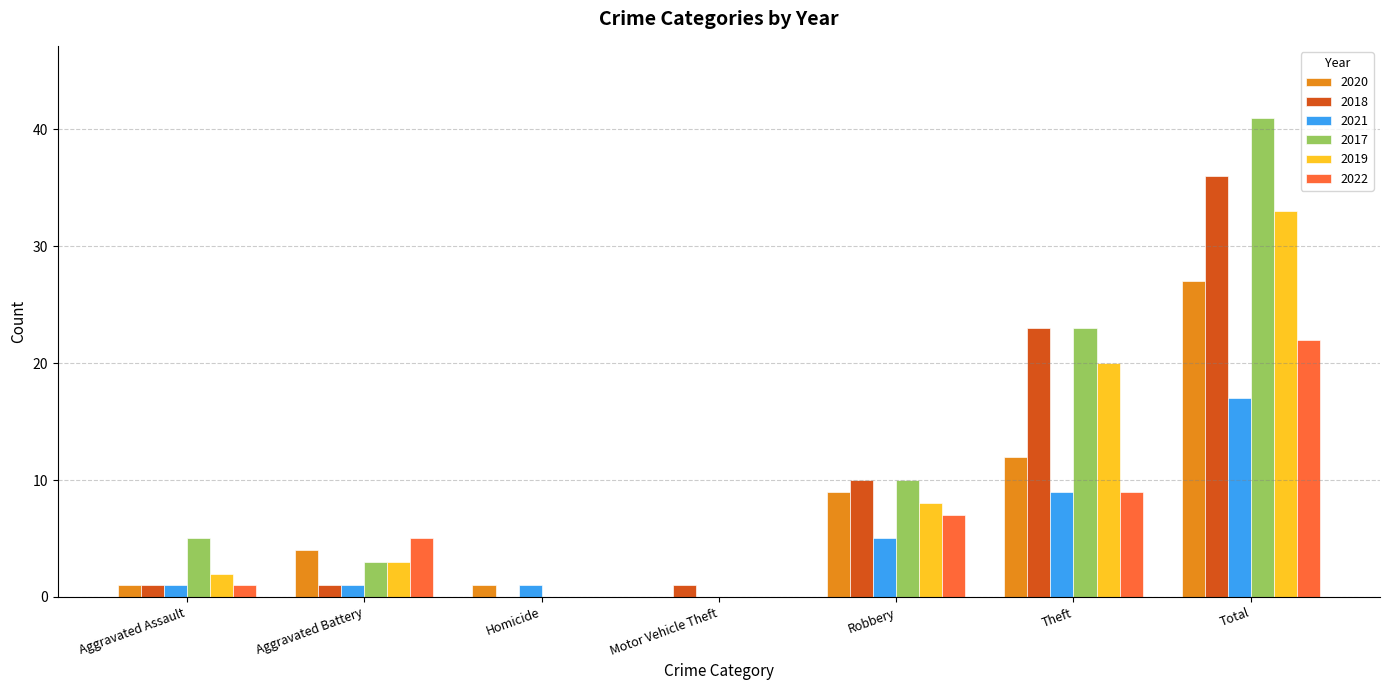

Count the number of data series in this chart.

6